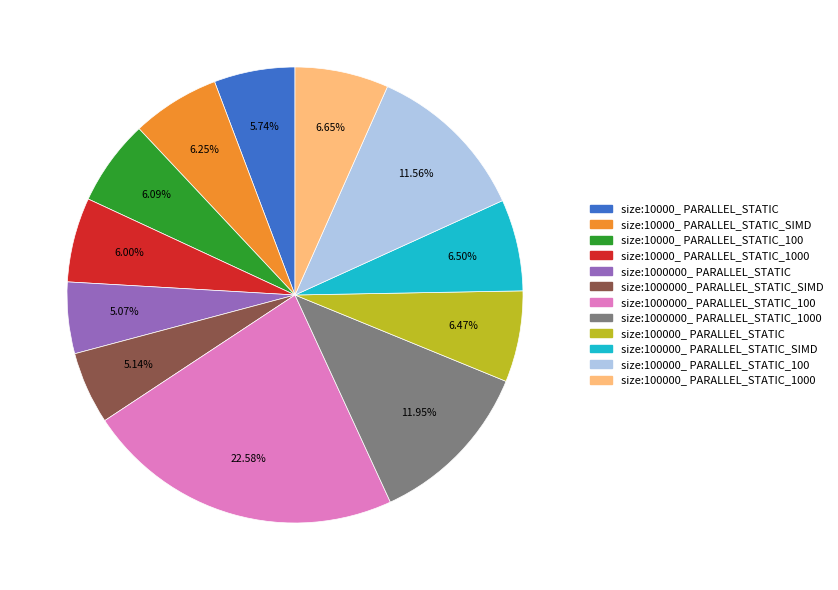

Is there a majority slice in this chart?

No